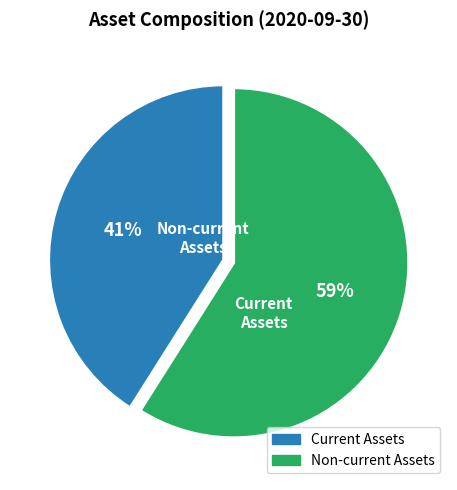

Count the number of slices in the pie.

2